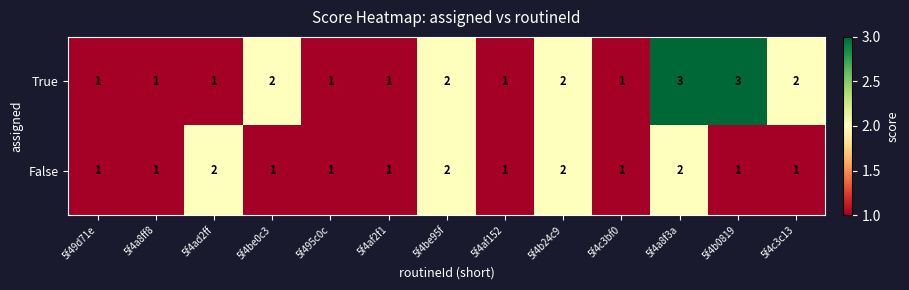

How many False values are between 1 and 2?

13